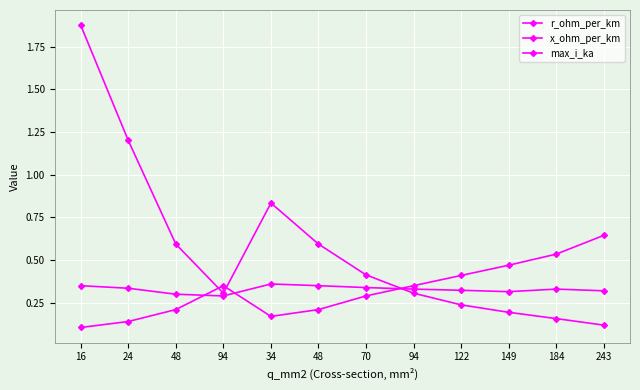

List the labels in order of x_ohm_per_km value, largest first.

34, 16, 48, 70, 24, 94, 184, 122, 243, 149, 48, 94